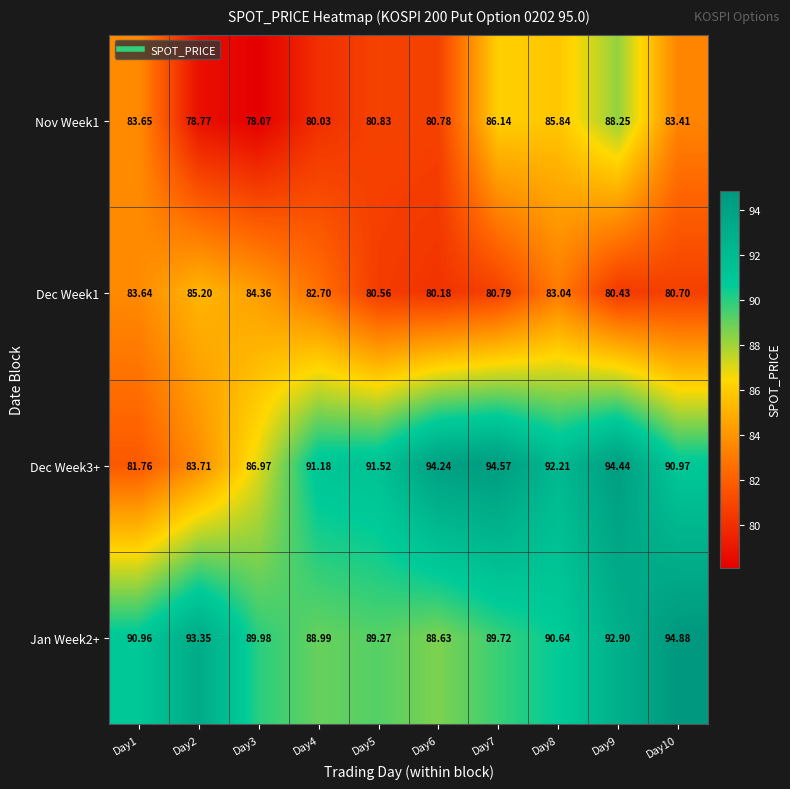

How many series are shown in this chart?

4